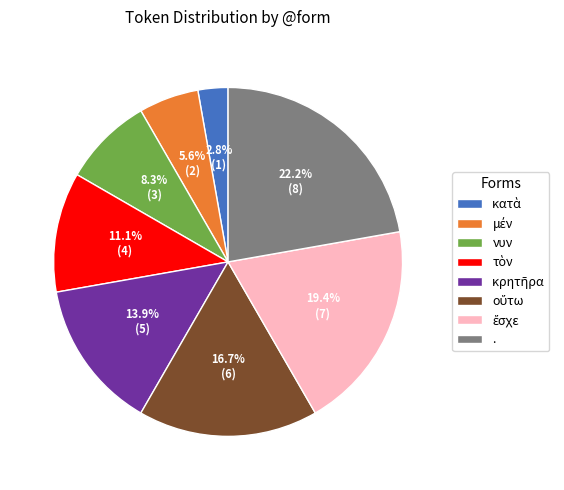

How much of the chart is everything except νυν?

91.7%